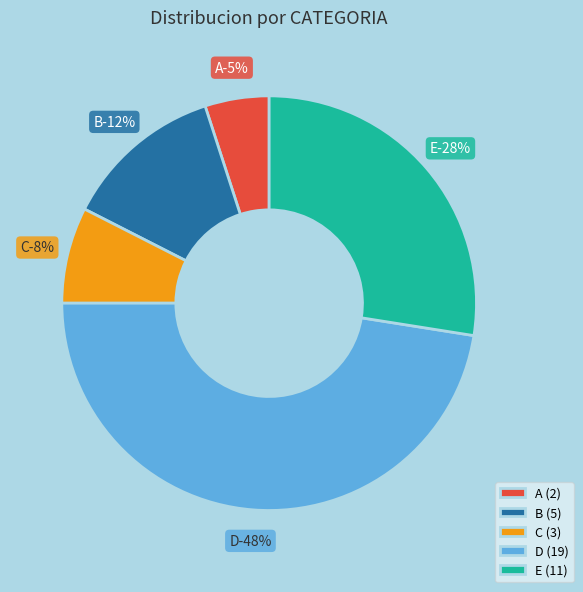

To the nearest percent, what is the difference between the B and C slice percentages?

5%